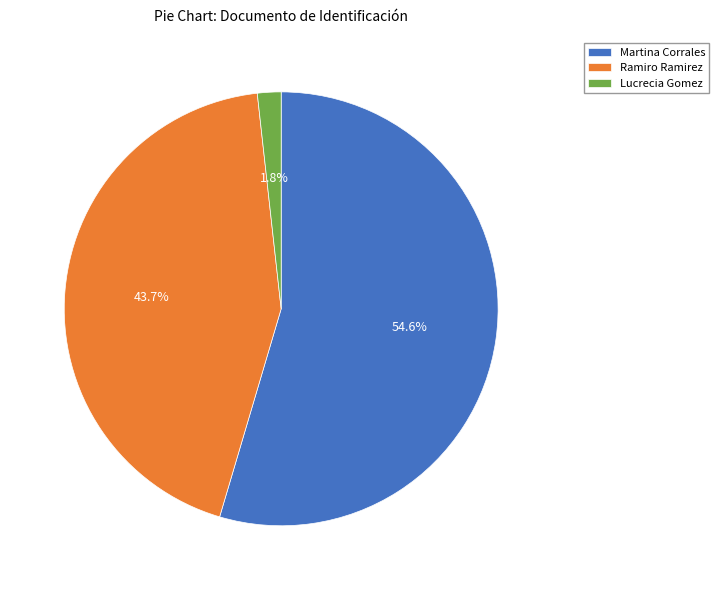

Is there any slice that represents more than half of the pie?

Yes